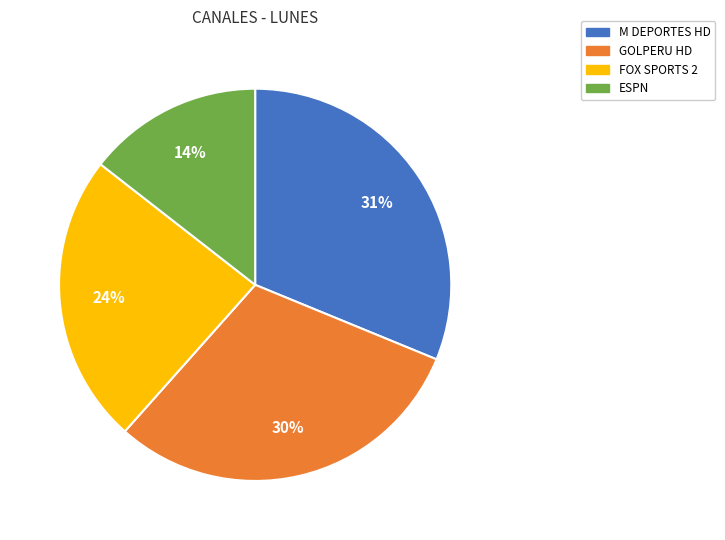

To the nearest percent, what is the average slice percentage?

25%